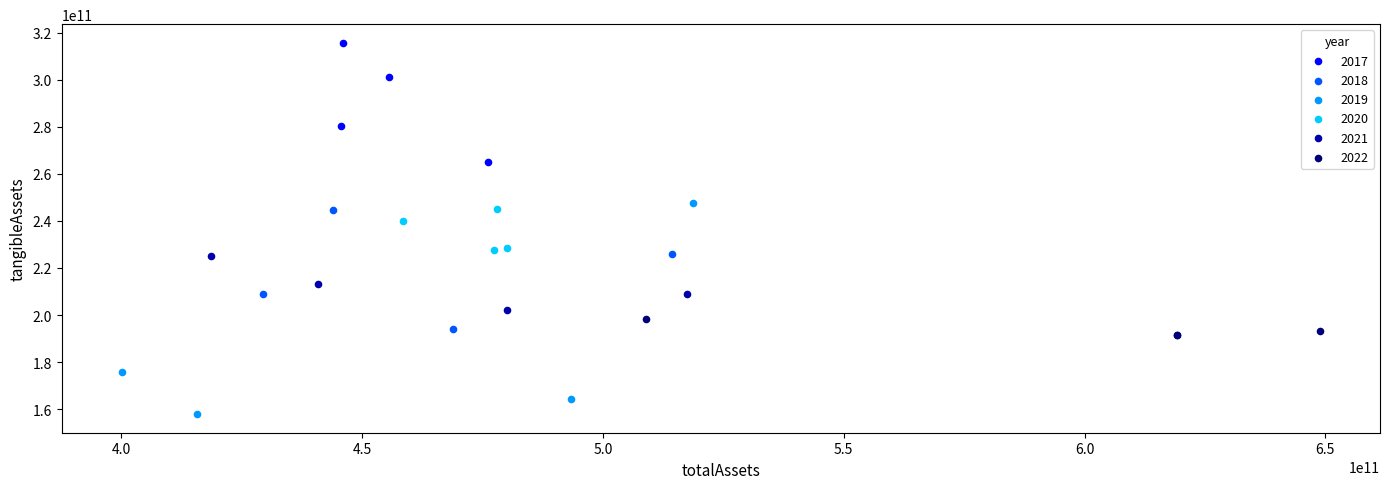

What are all the series names shown in the legend?

2017, 2018, 2019, 2020, 2021, 2022